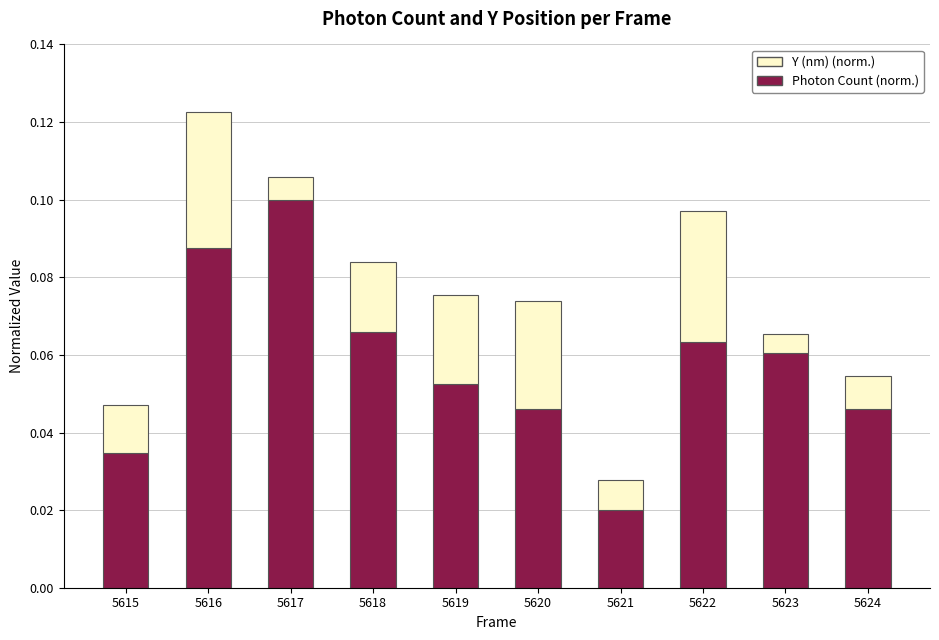

What is the sum of all Photon Count (norm.) values?

0.6